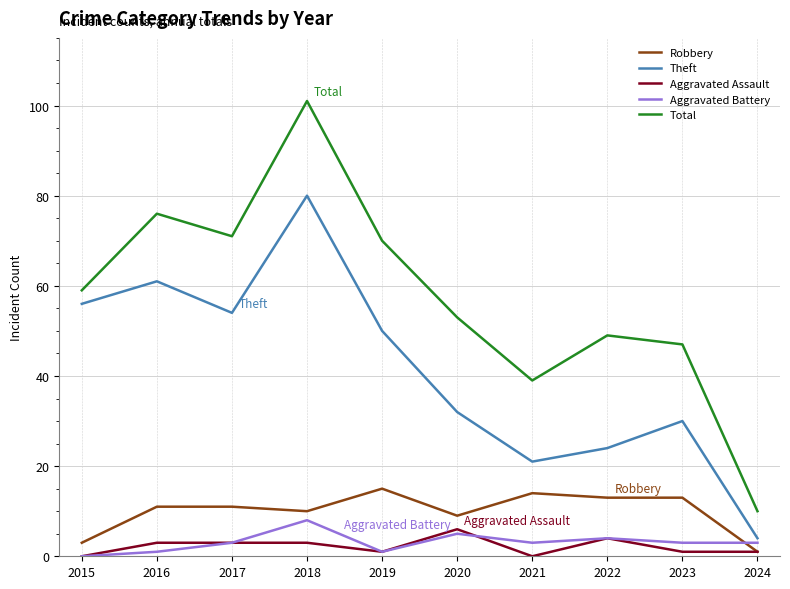

True or false: Theft and Robbery intersect in this chart.

False